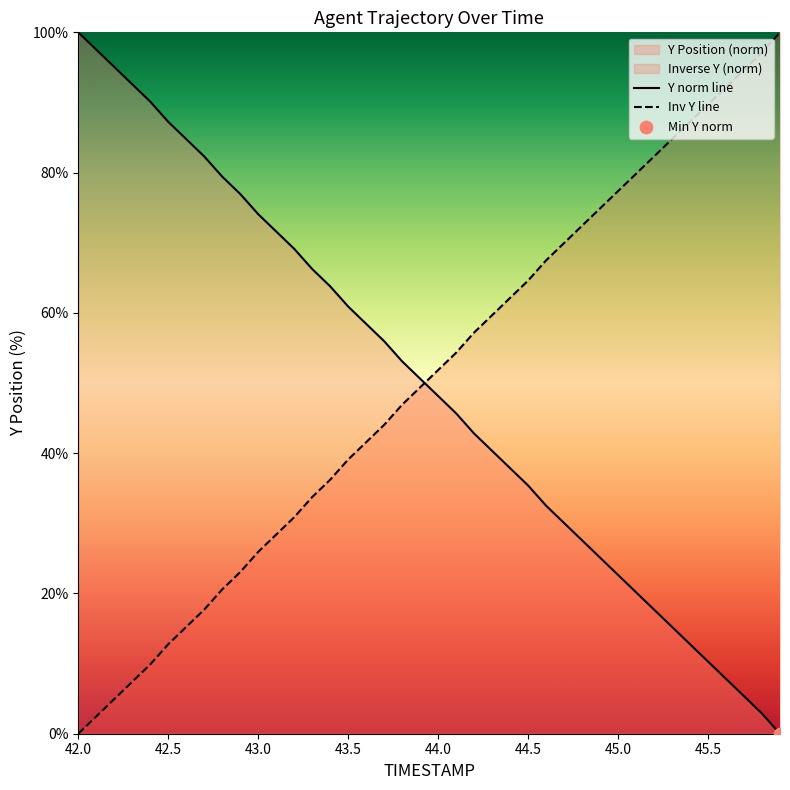

At 42.5, list the series in order from largest to smallest.

Y norm line, Inv Y line